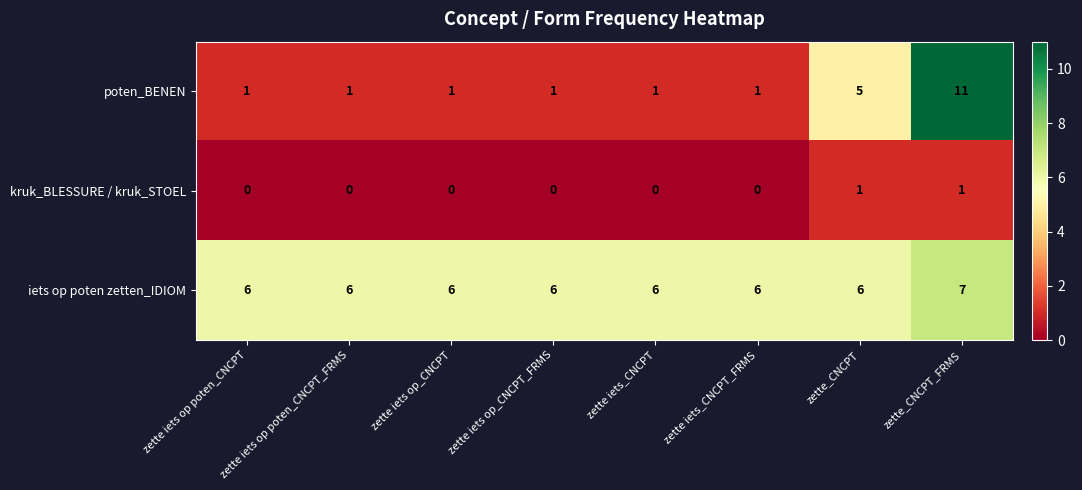

What is the difference between the maximum and minimum values in the poten_BENEN series?

10